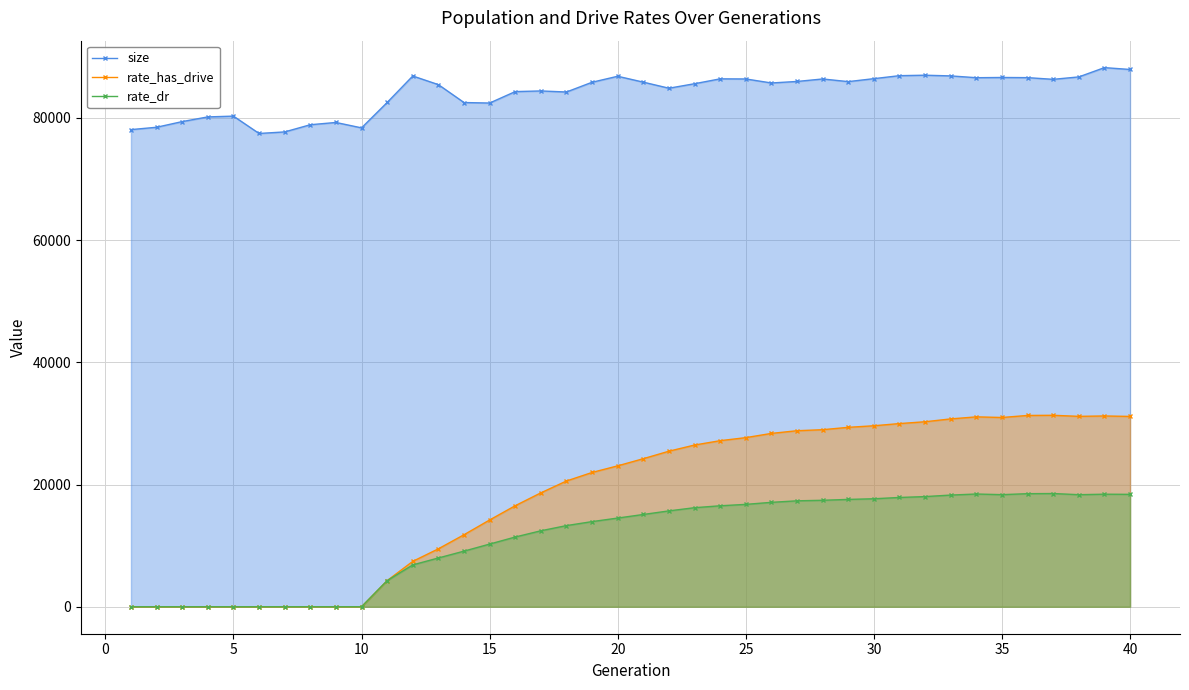

True or false: size and rate_has_drive cross at least once.

False